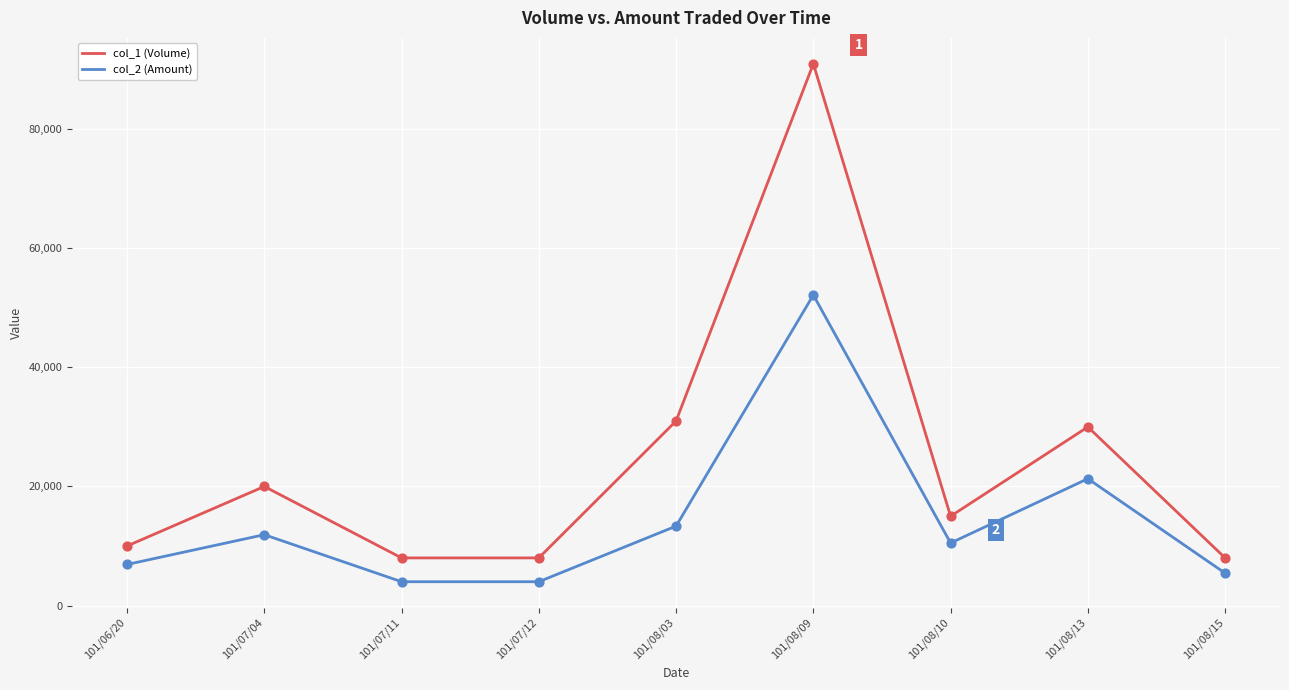

Which series changed the most between 101/07/12 and 101/08/10?

col_1 (Volume)